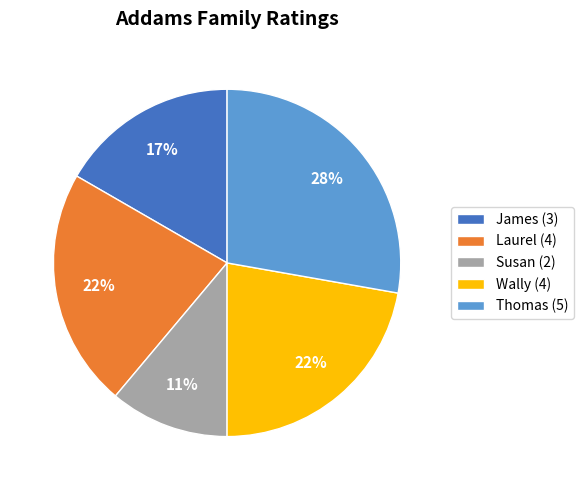

The James slice represents 11% of the pie. True or false?

False